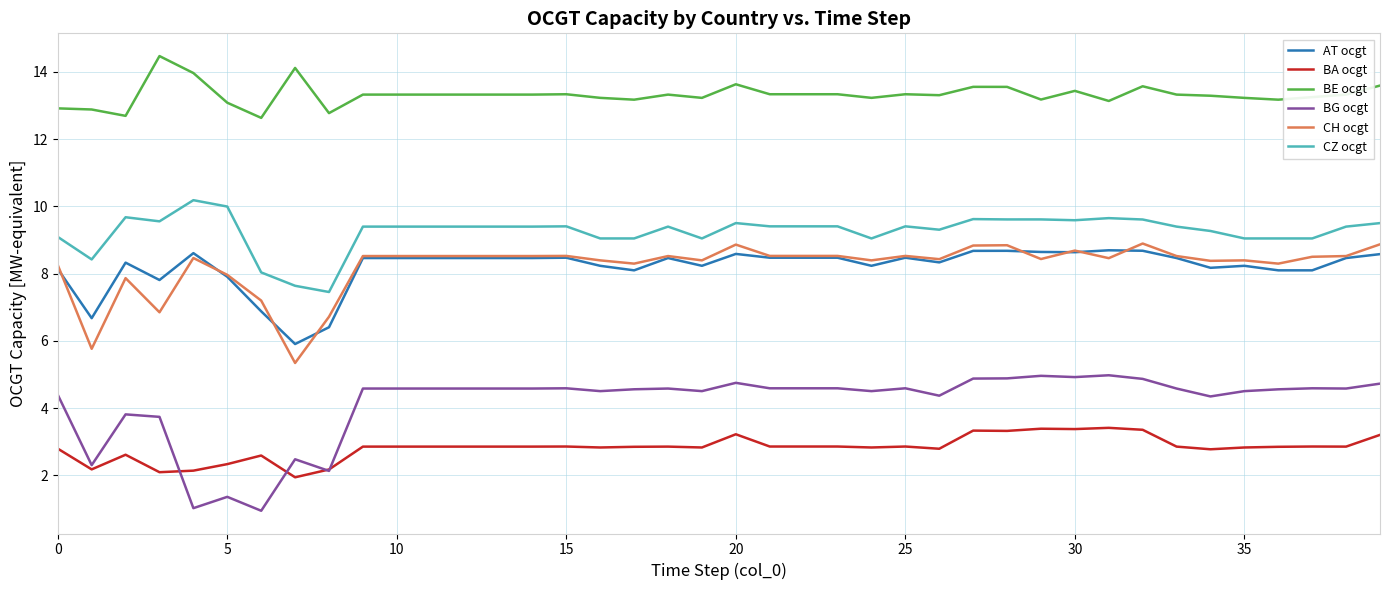

Which series has the largest range (max minus min)?

BG ocgt